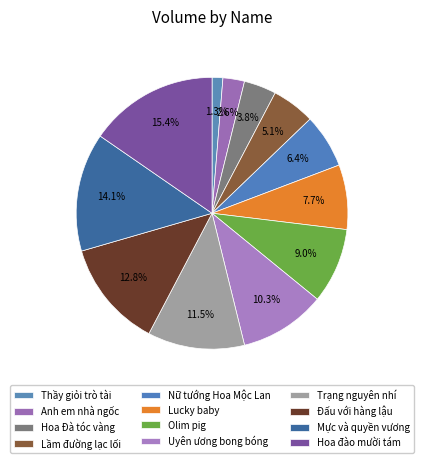

True or false: Thầy giỏi trò tài accounts for 1% of the total.

True